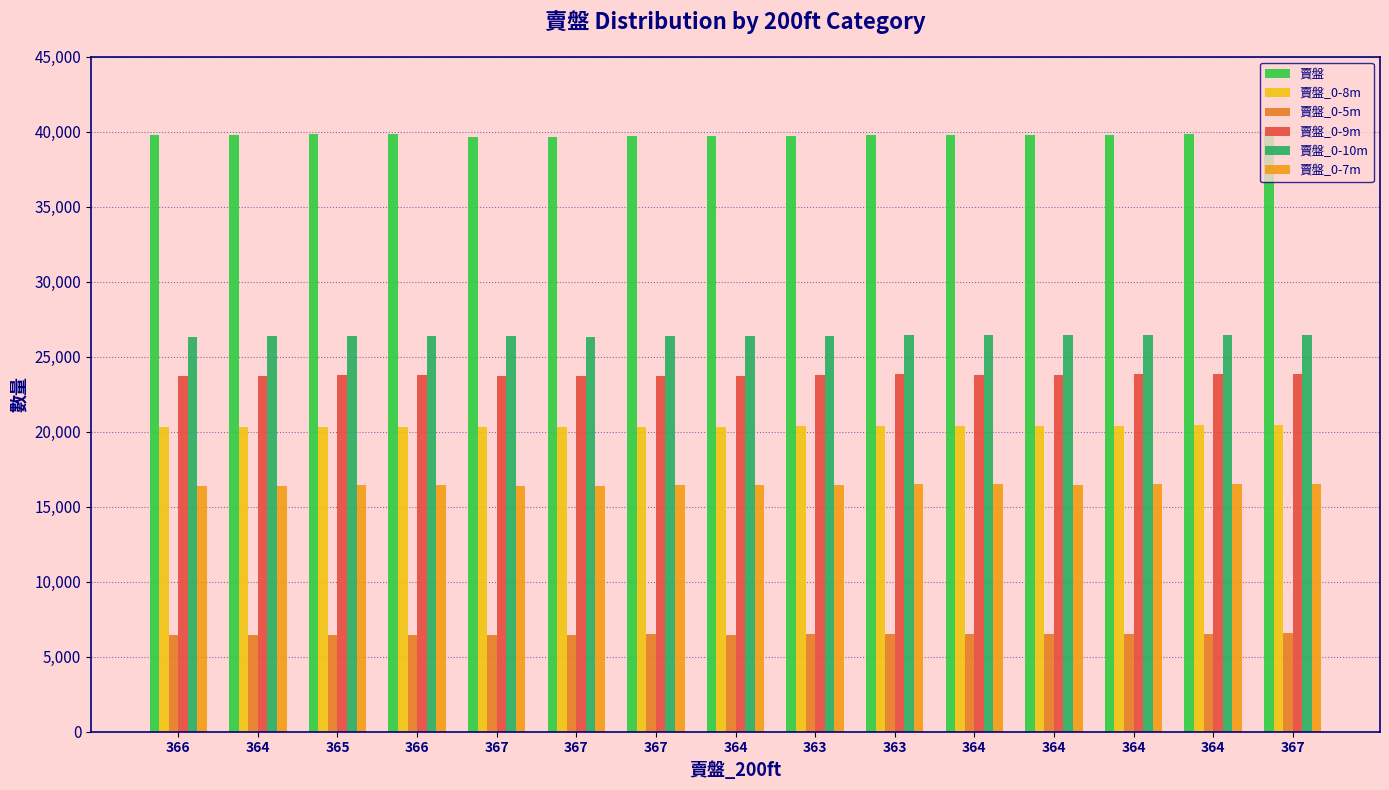

How many series are shown in this chart?

6